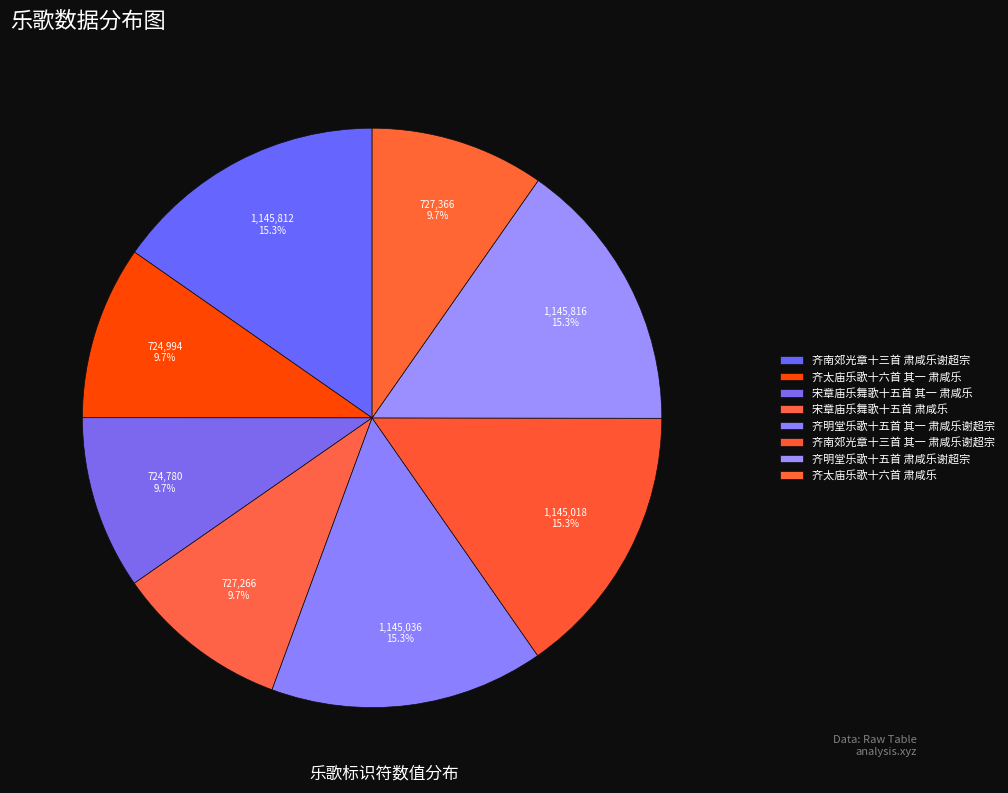

How many slices are in this pie chart?

8